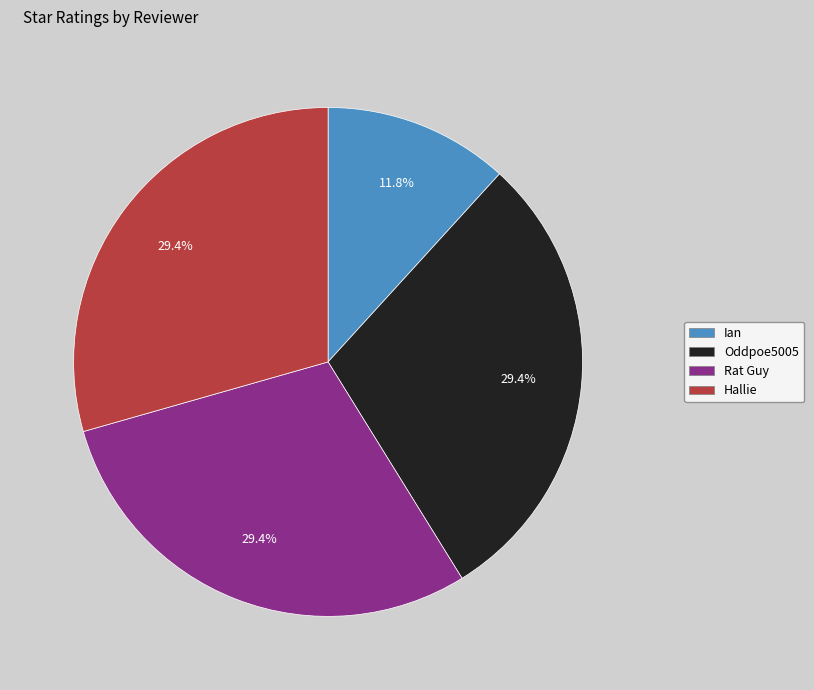

Does Rat Guy account for over 50% of the chart?

No